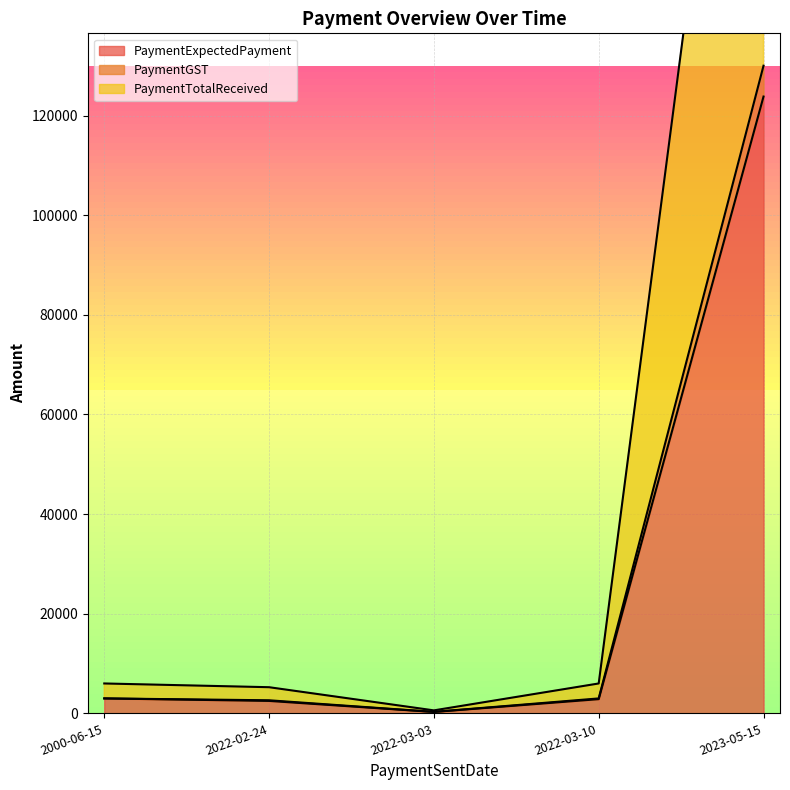

How many lines are shown in the chart?

3